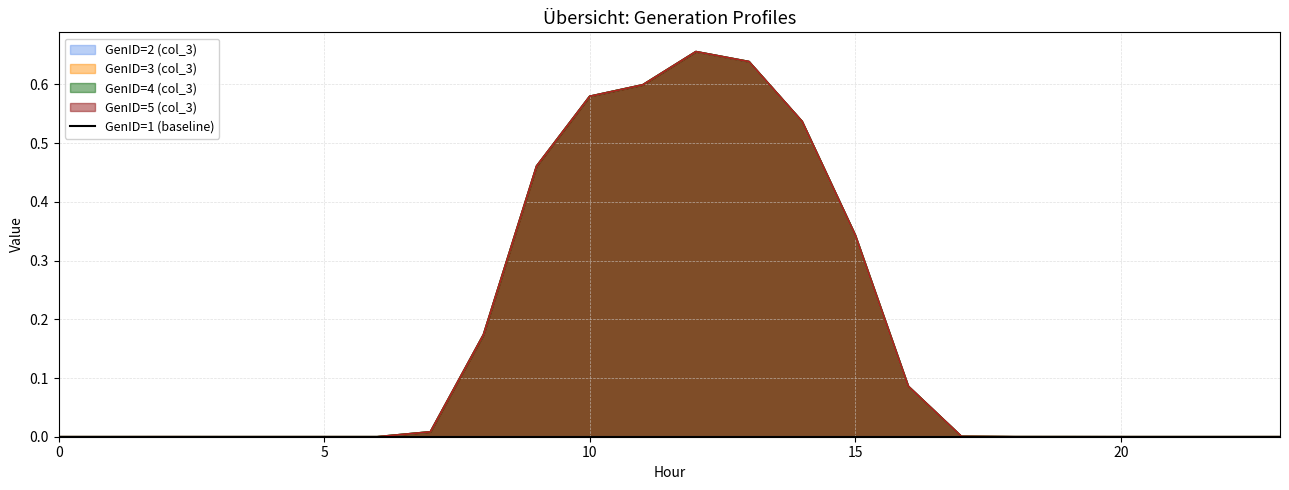

What is the sum of all GenID=3 (col_3) values?

4.1